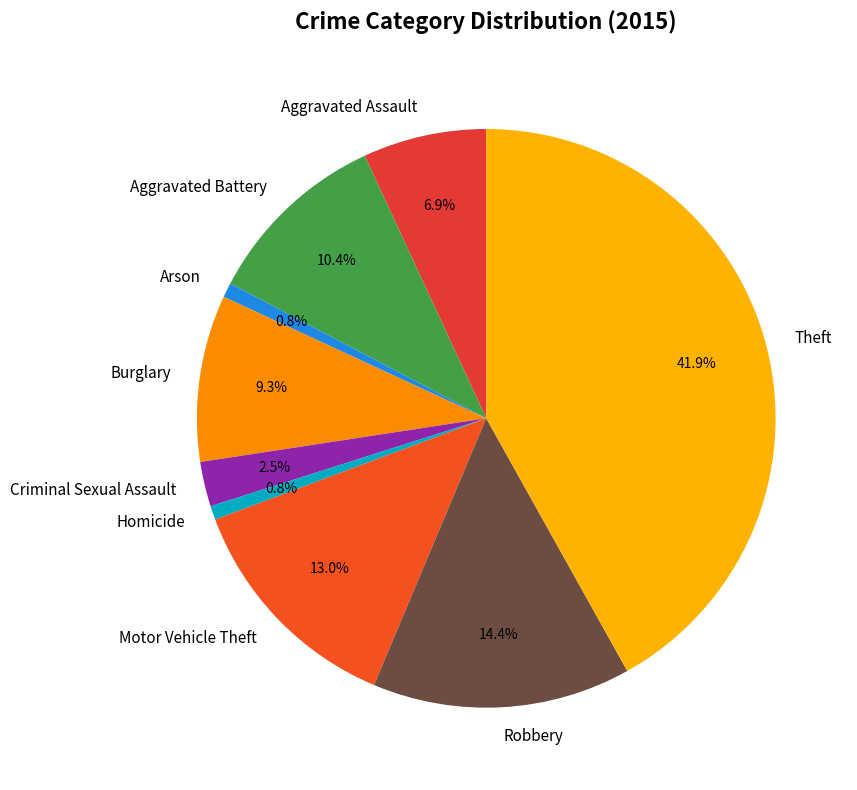

To the nearest percent, what is the combined percentage of Aggravated Assault and Burglary?

16%